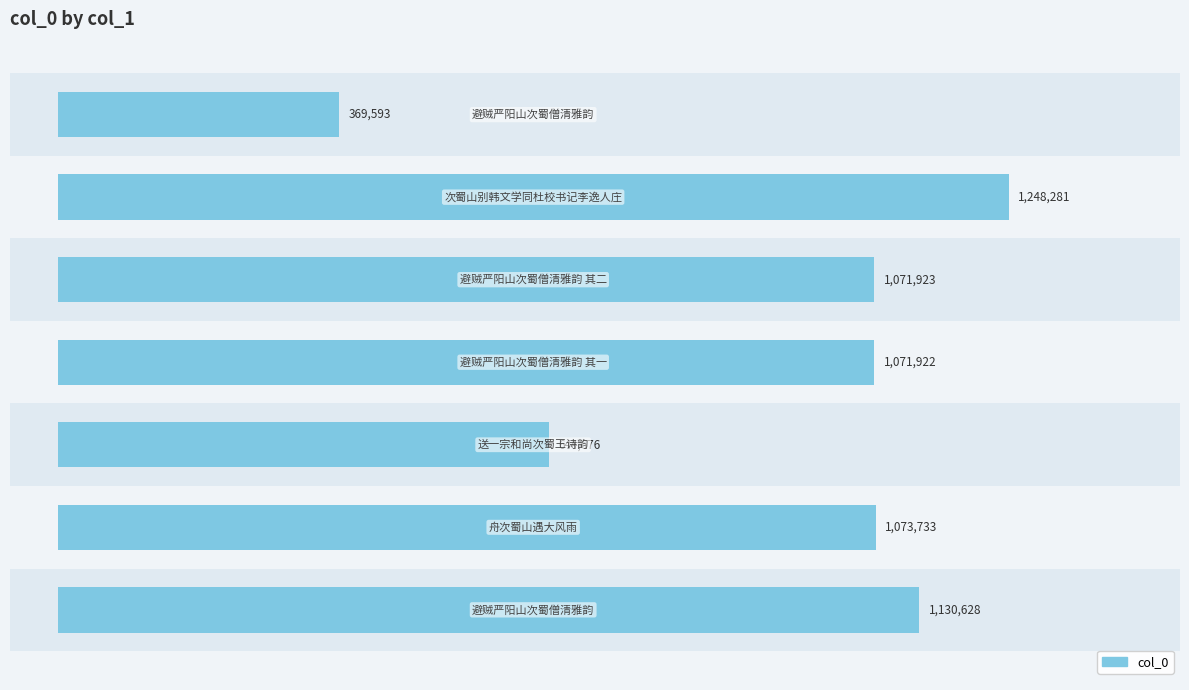

True or false: the data shows 644676 at 0.2.

True